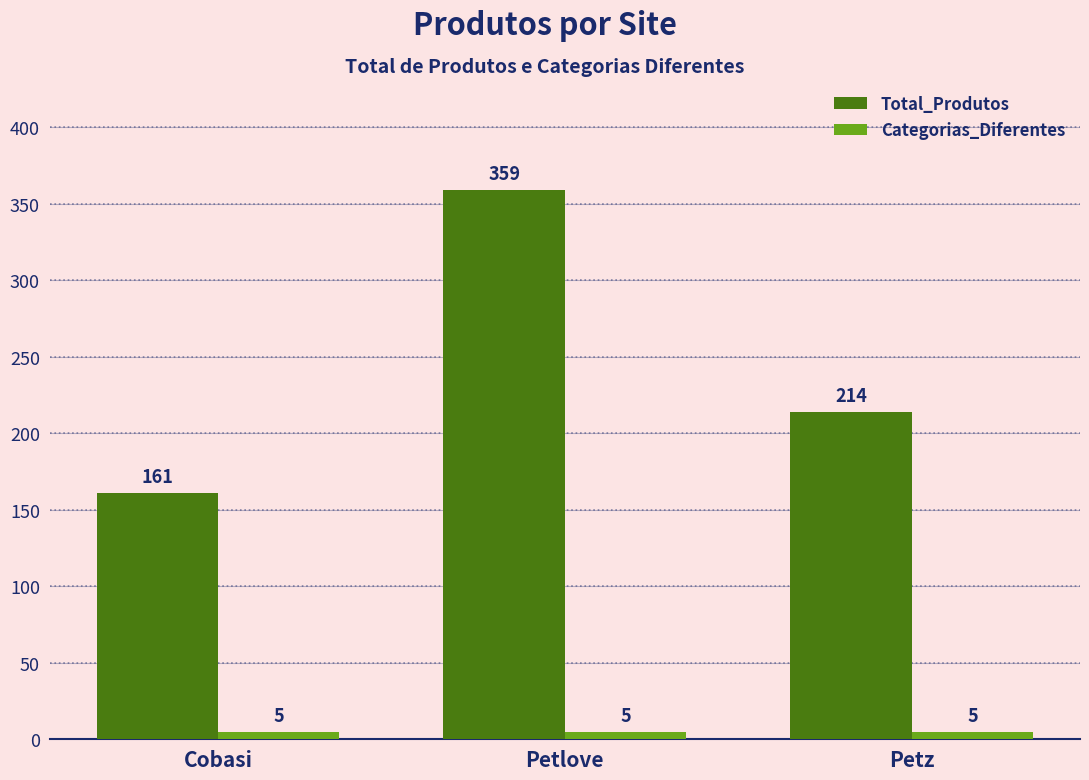

What is the spread (max minus min) of values at Petlove?

354